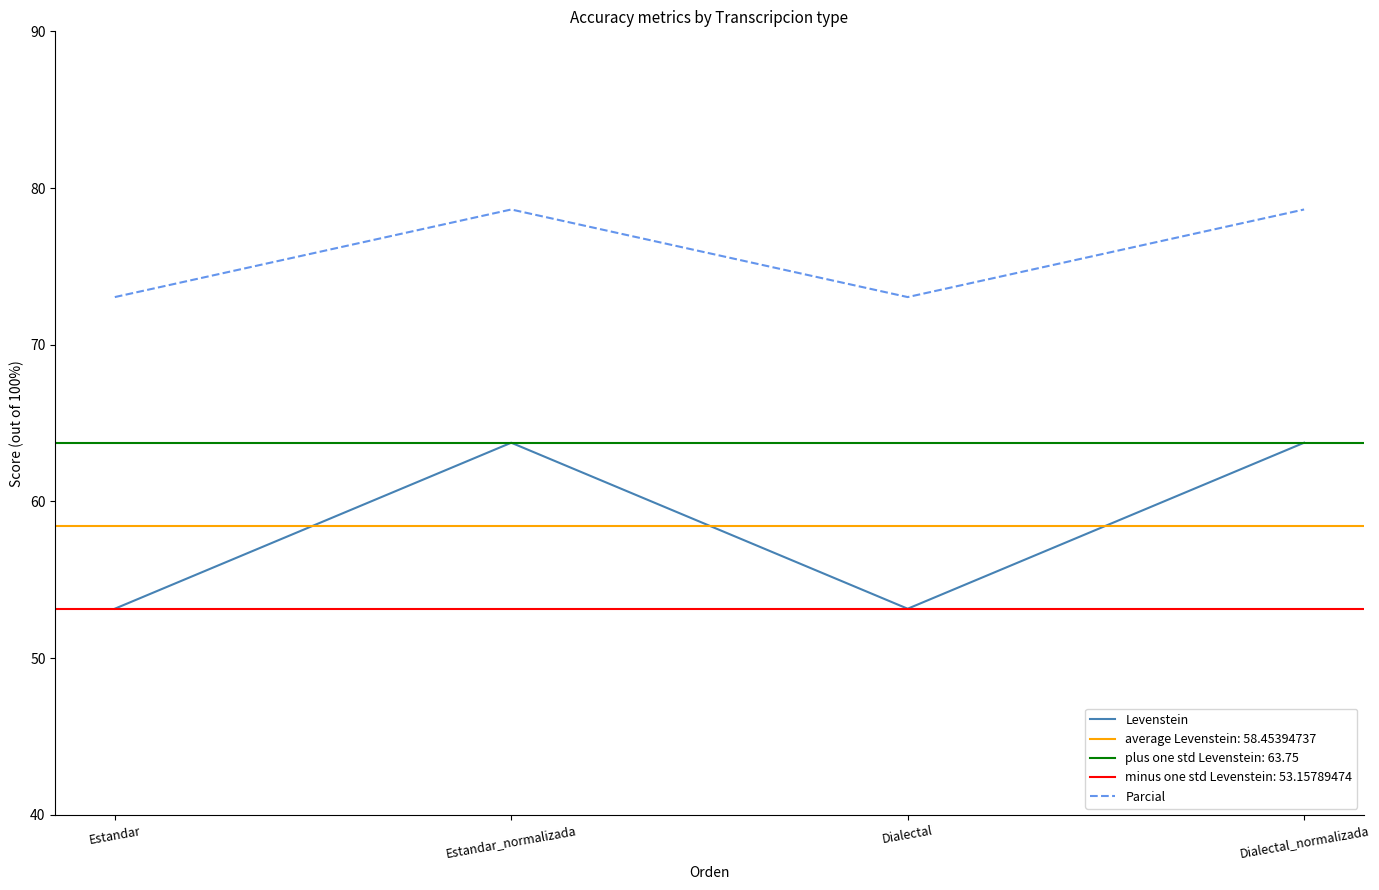

What is the value of the Levenstein point at the 2nd from the left?

63.7